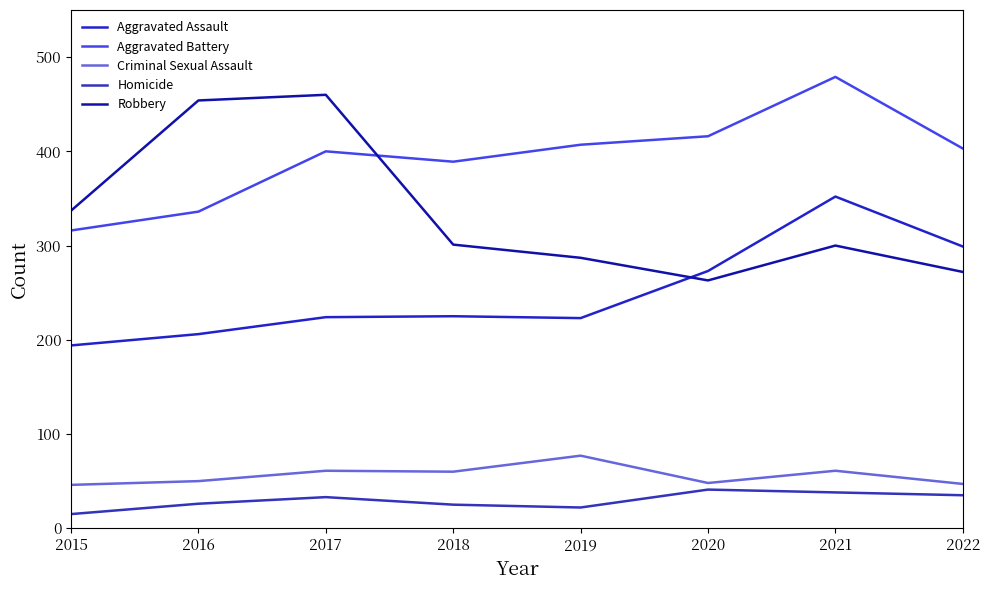

Does the chart have visible grid lines?

No